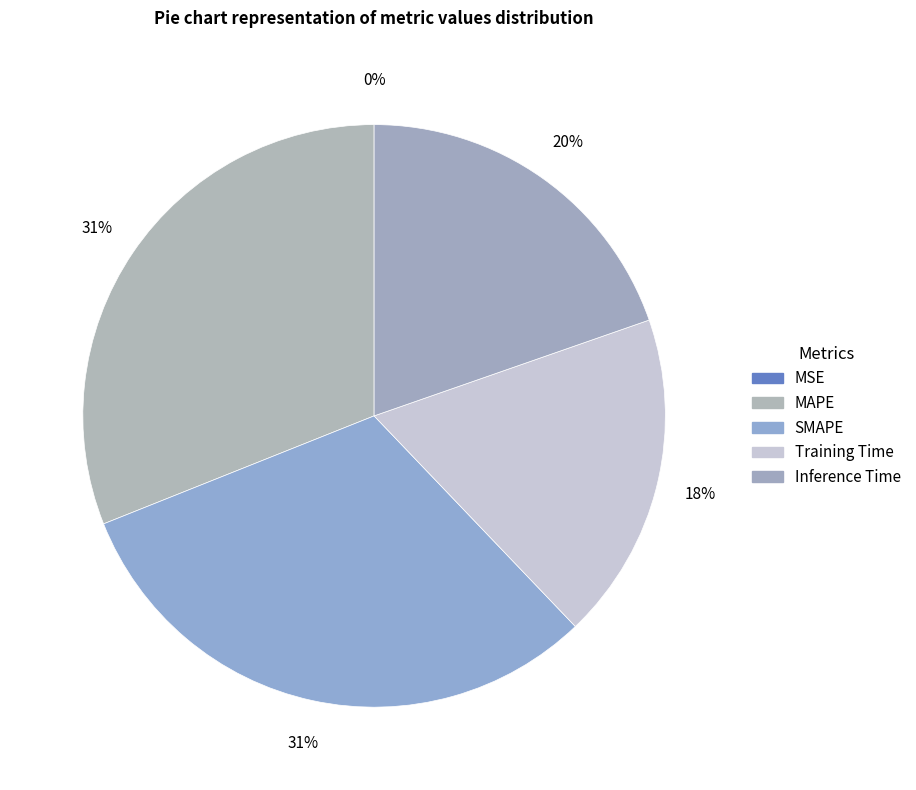

Rank the categories by value from highest to lowest.

SMAPE, MAPE, Inference Time, Training Time, MSE